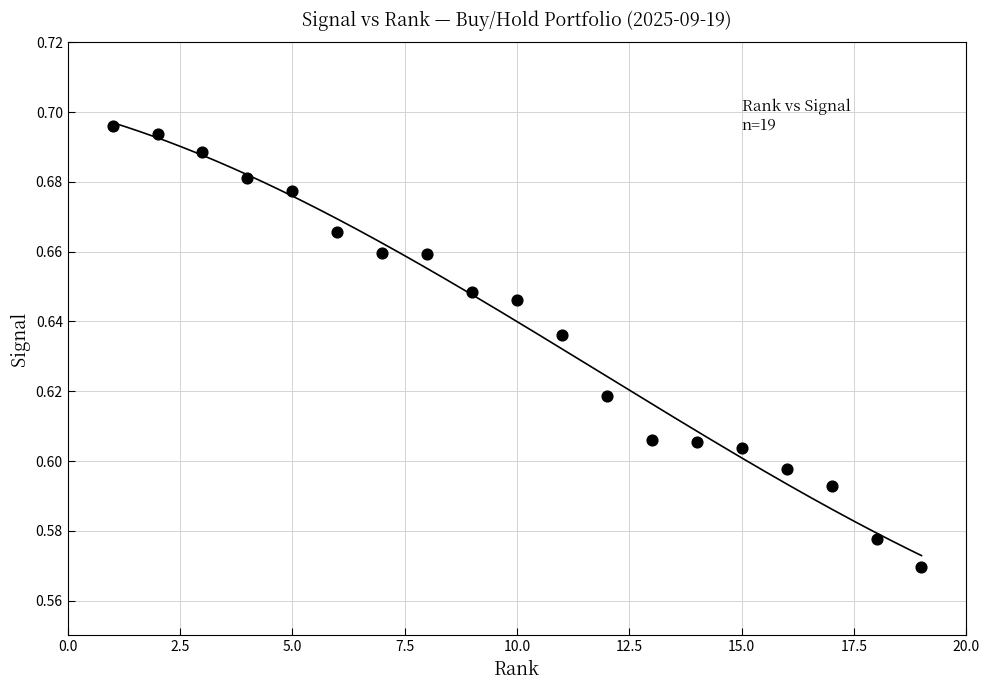

What is the range of X values (max minus min)?

18.0